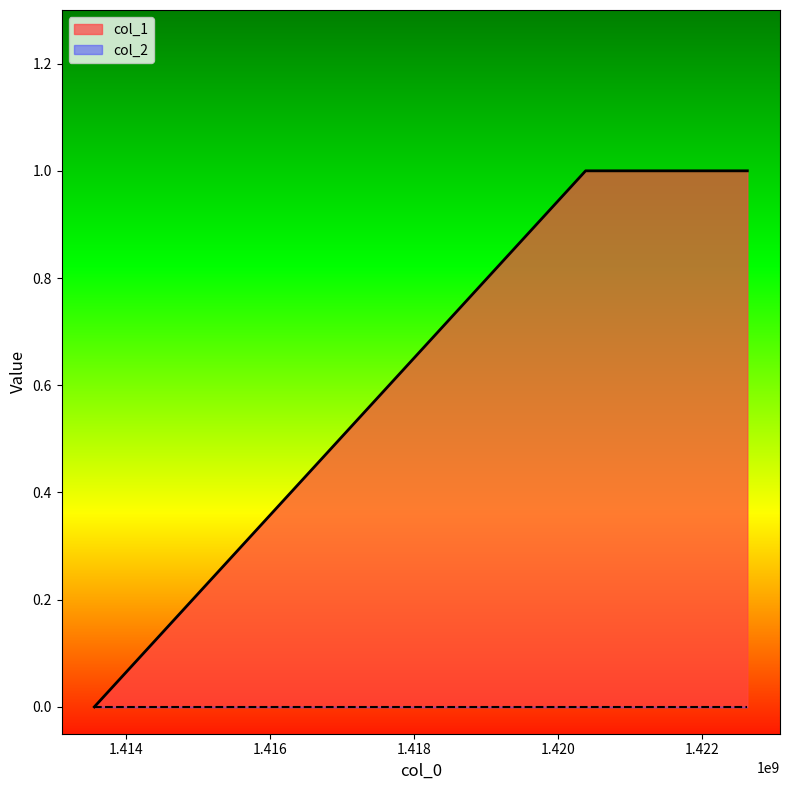

How many lines are shown in the chart?

2